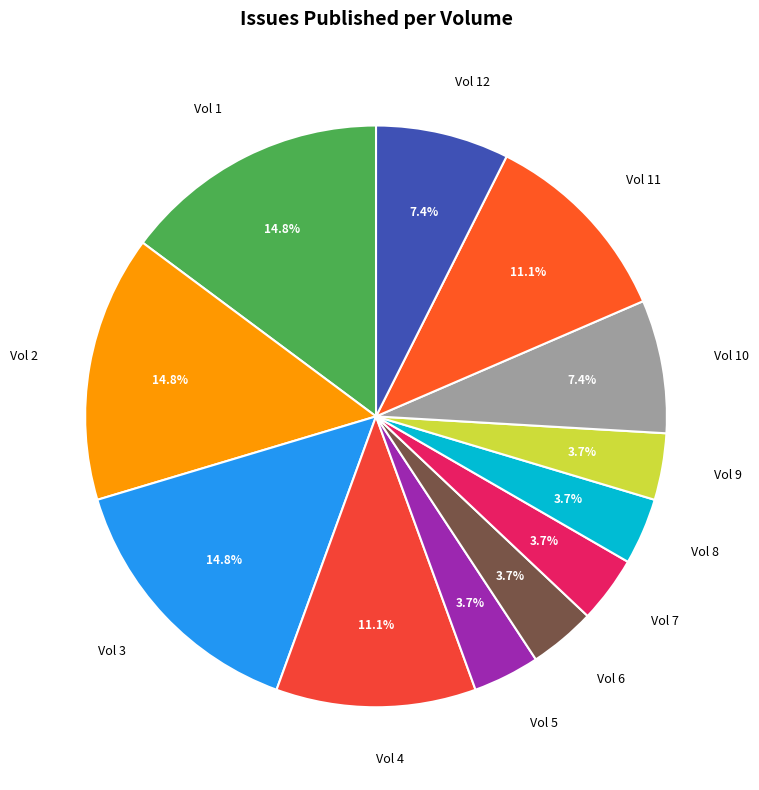

Approximately how many times larger is the value at Vol 4 compared to Vol 6?

3.0